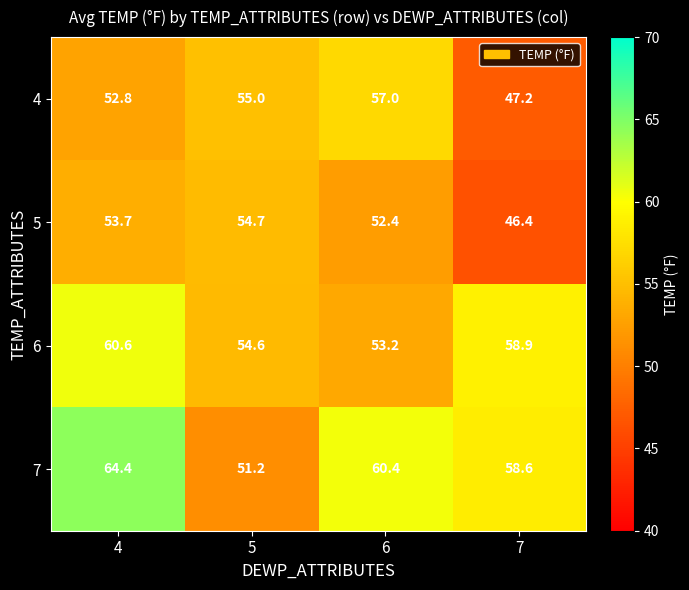

Reading left to right, transcribe all the data shown in this chart.

4: 4=52.8	5=55.0	6=57.0	7=47.2
5: 4=53.7	5=54.7	6=52.4	7=46.4
6: 4=60.6	5=54.6	6=53.2	7=58.9
7: 4=64.4	5=51.2	6=60.4	7=58.6